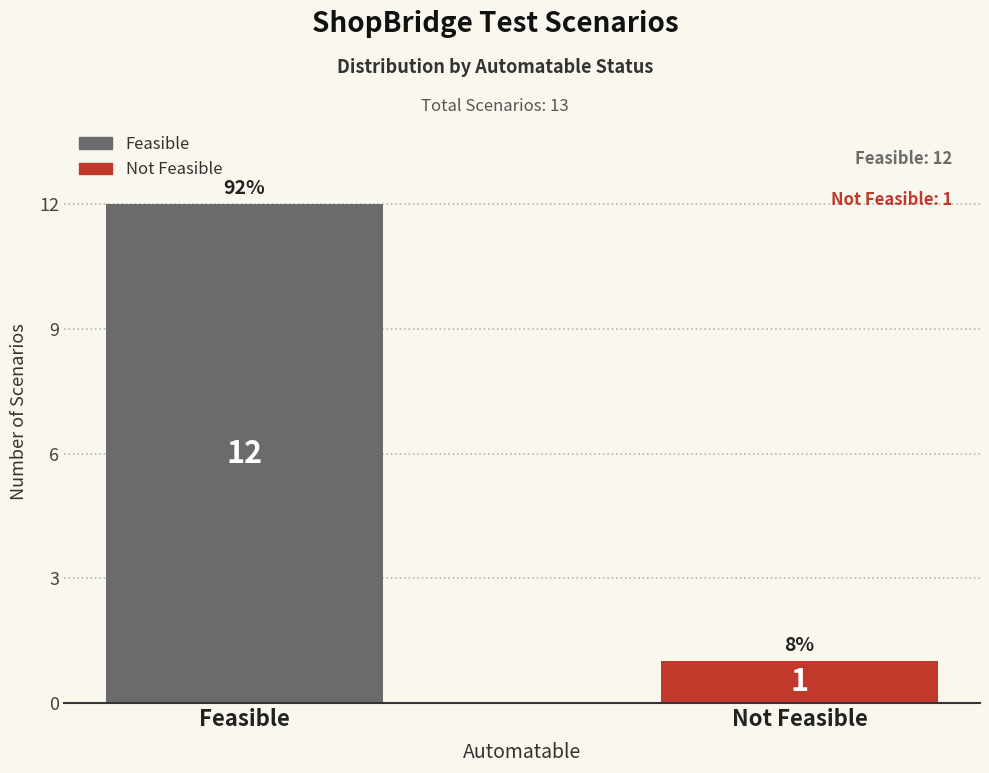

What is the change in value from Feasible to Not Feasible?

-11